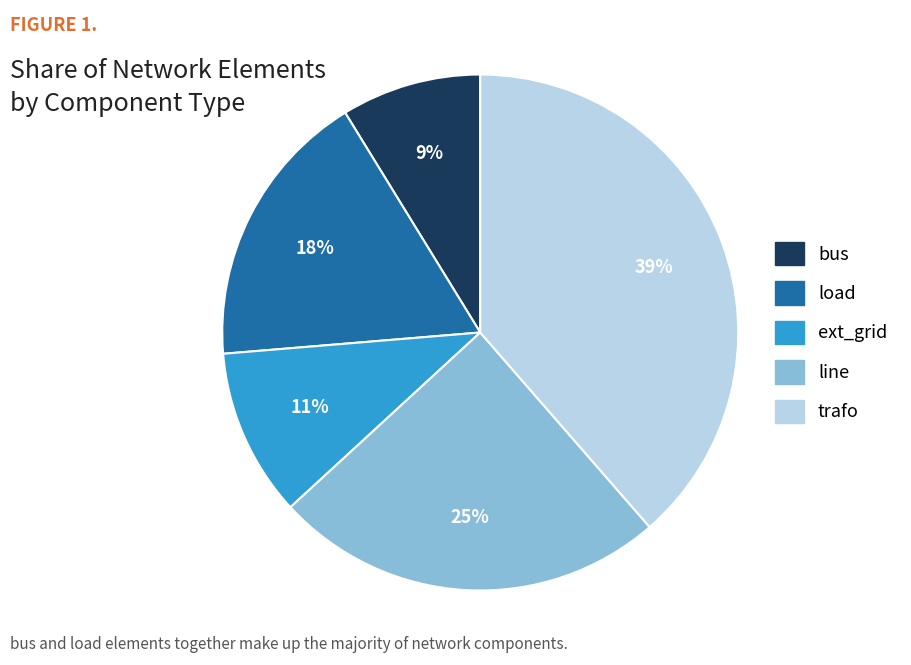

Between load and bus, which is larger?

load